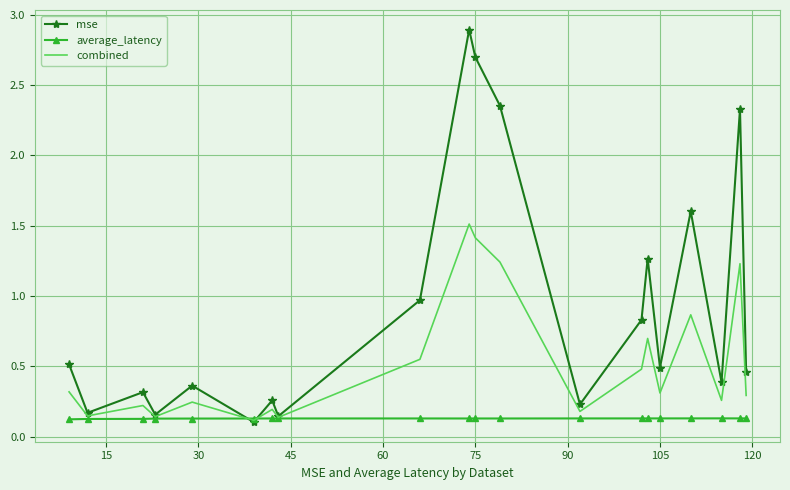

What is the greatest value displayed?

2.9